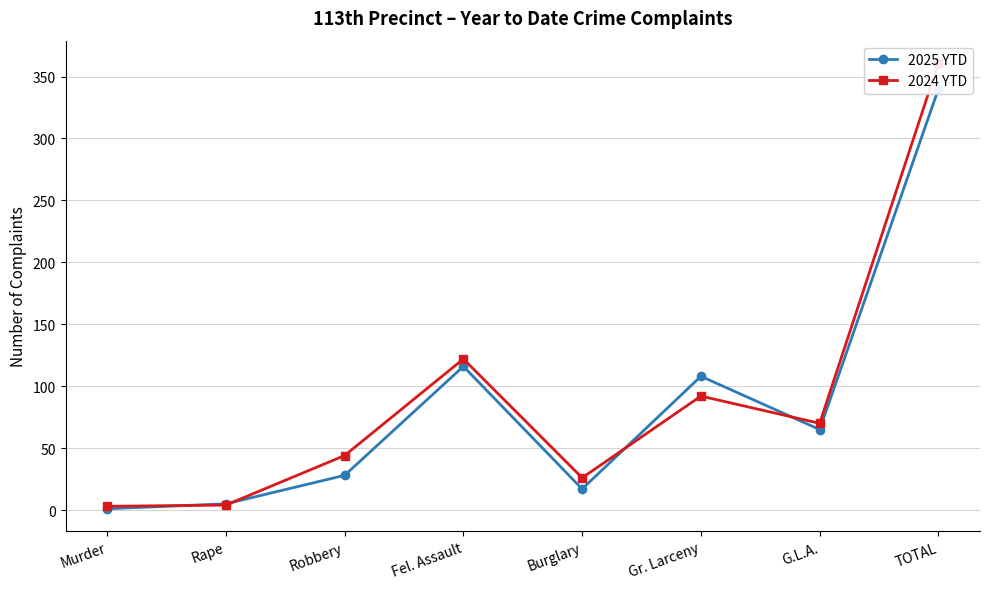

What is the value of the 2024 YTD point at the 6th from the left?

92